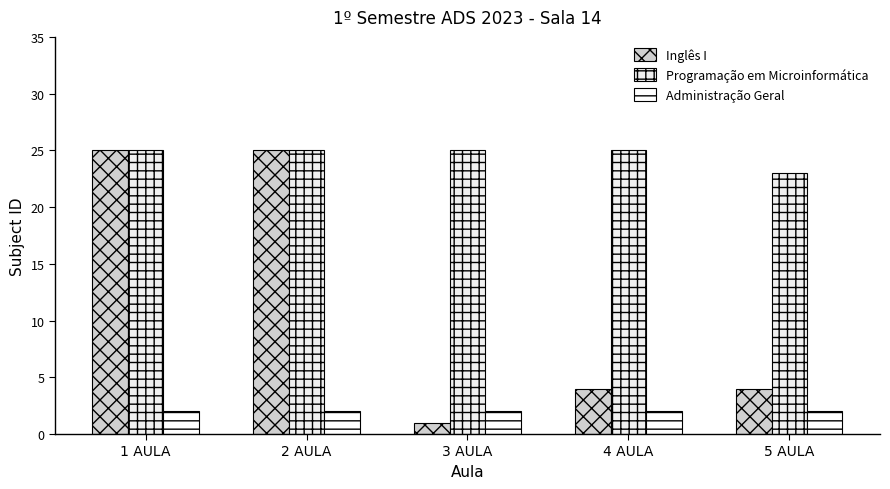

What is the total value across all series at 5 AULA?

29